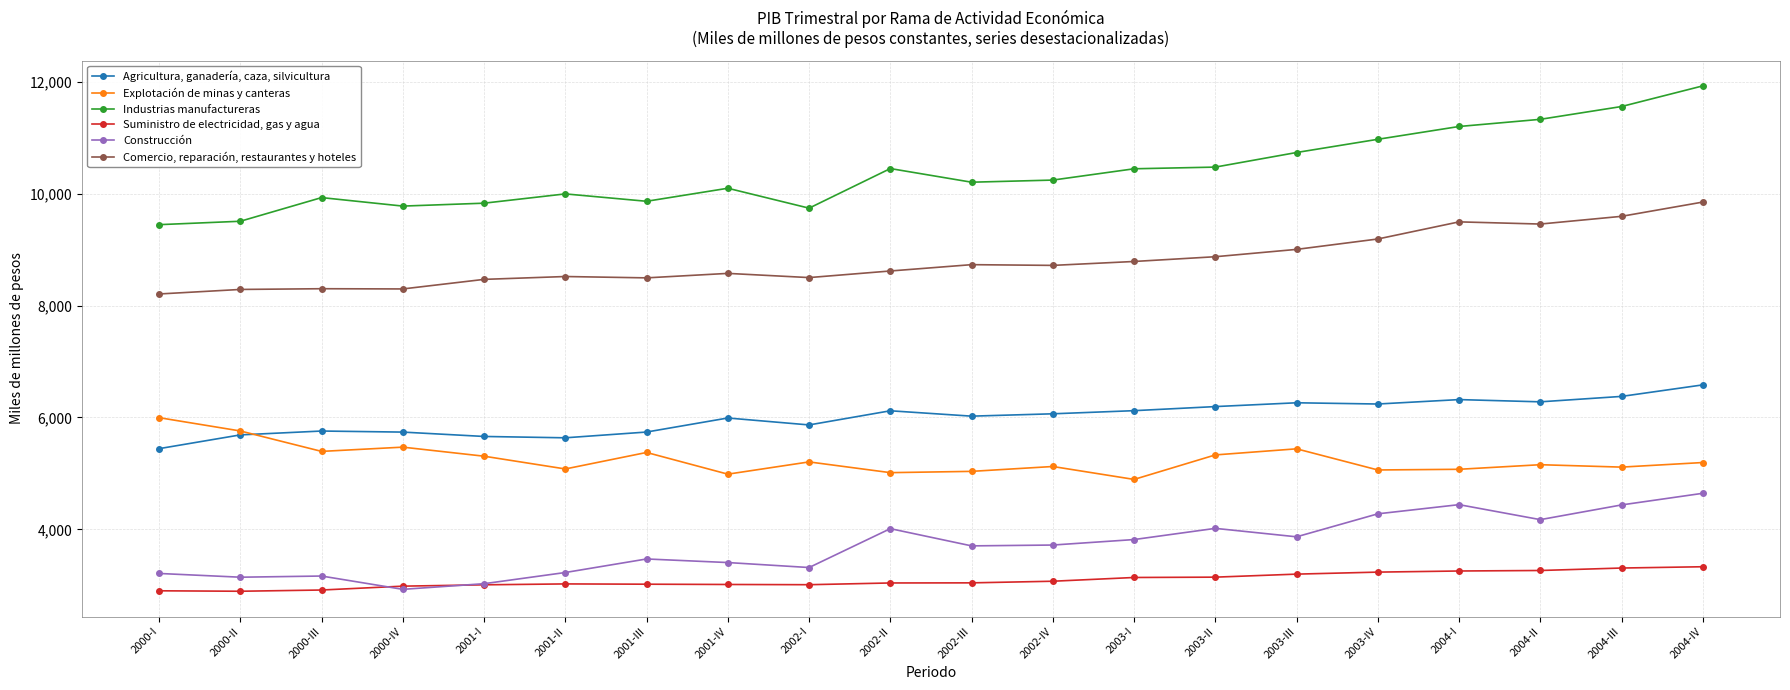

True or false: Comercio, reparación, restaurantes y hoteles has a value of 13335 at 2003-III.

False